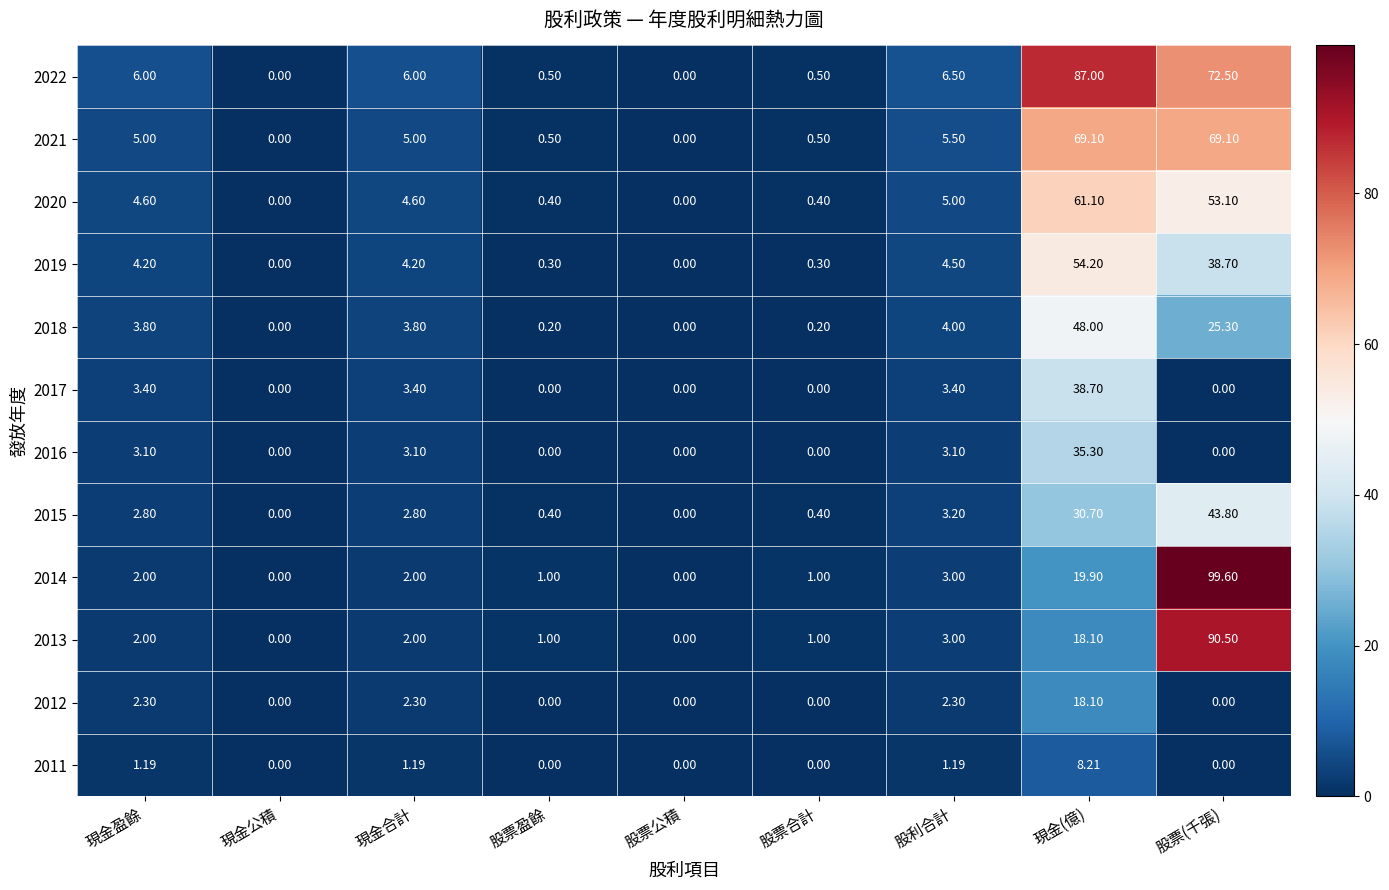

Which series has the widest spread of values?

2014